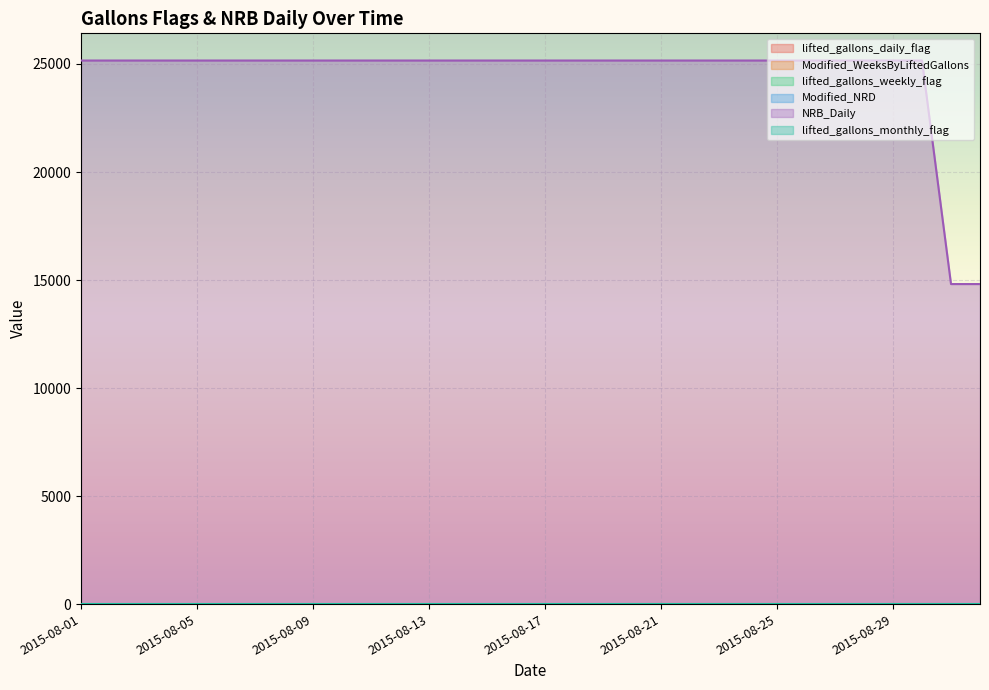

Is the value of Modified_WeeksByLiftedGallons at 2015-08-19 greater than the value of lifted_gallons_daily_flag at 2015-08-07?

No